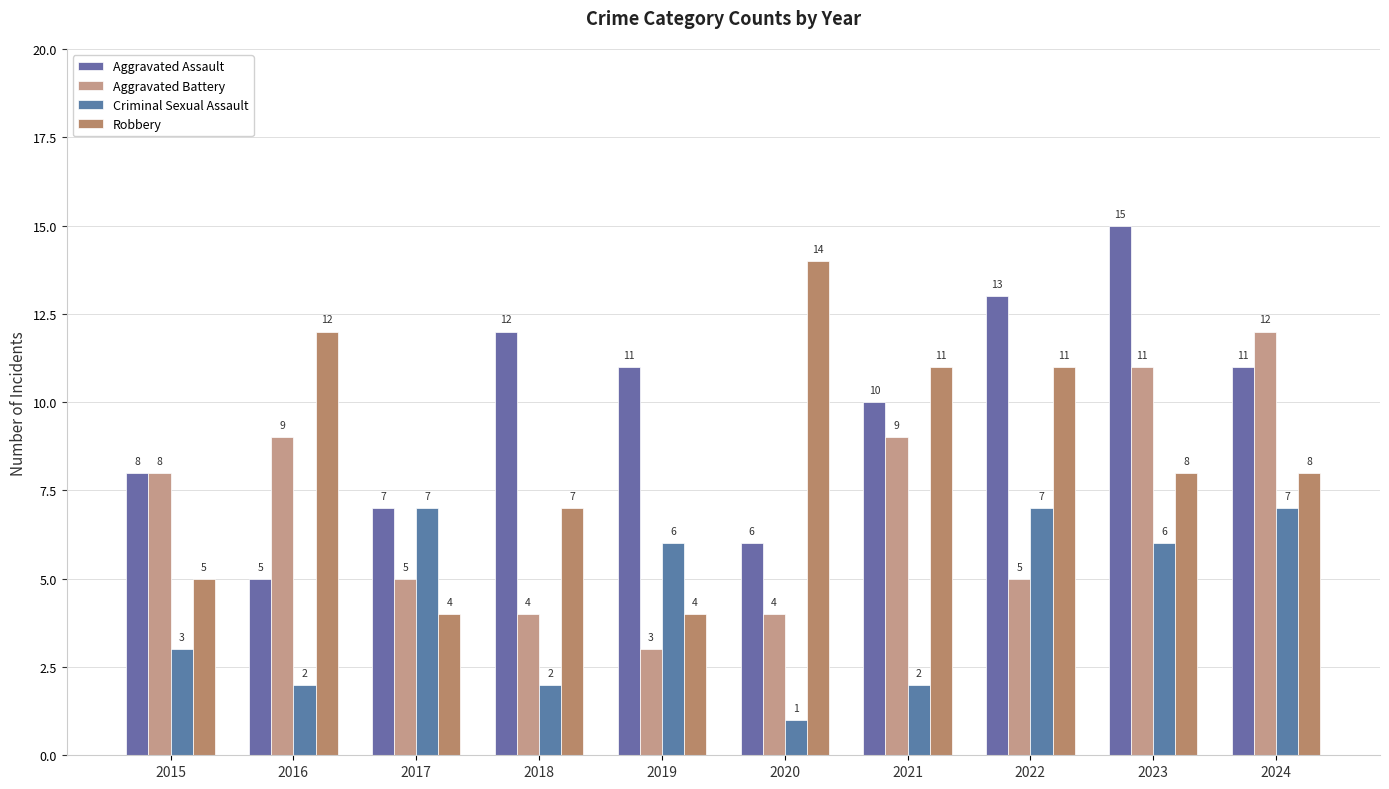

At which category is the sum across all series the highest?

2023